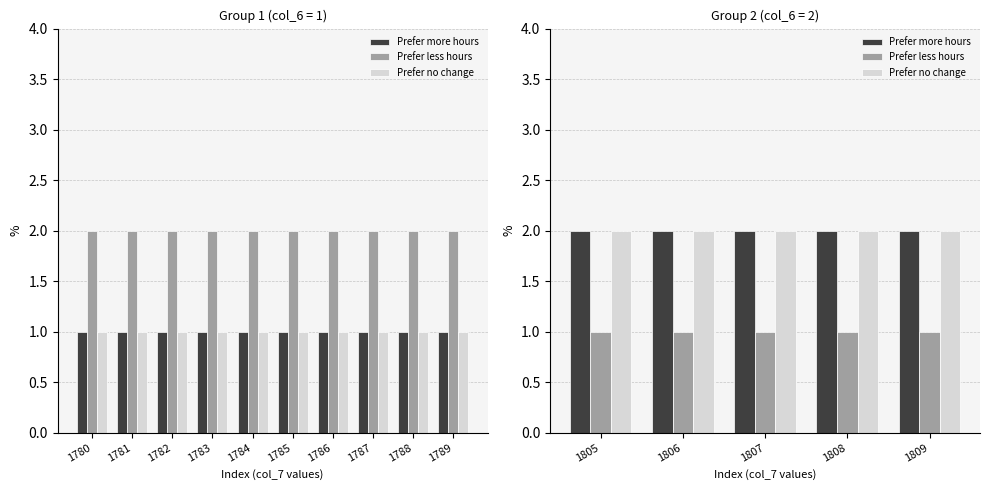

What is the smallest value displayed?

1